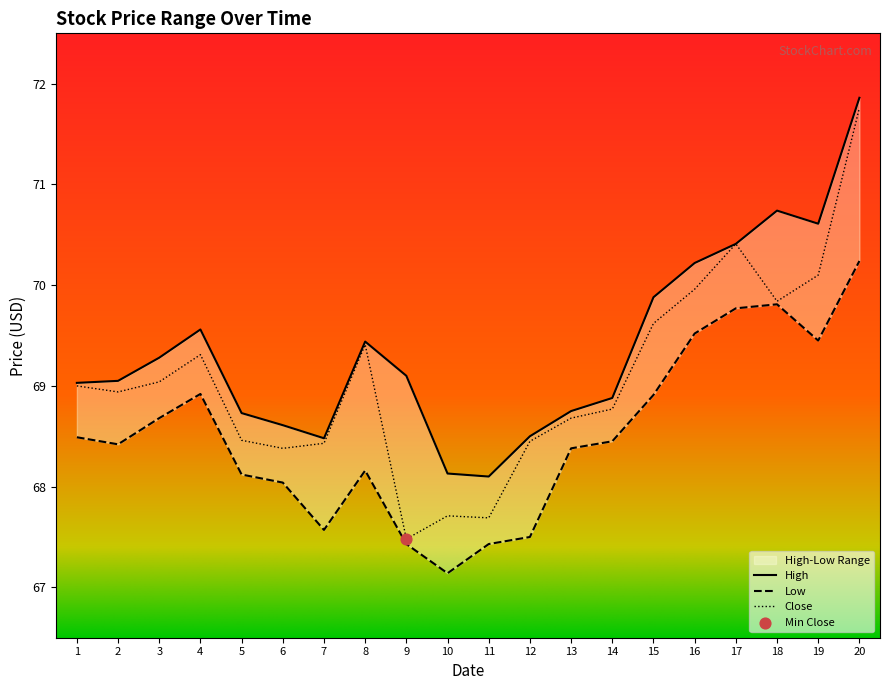

Which series has the widest spread of Y values?

Close